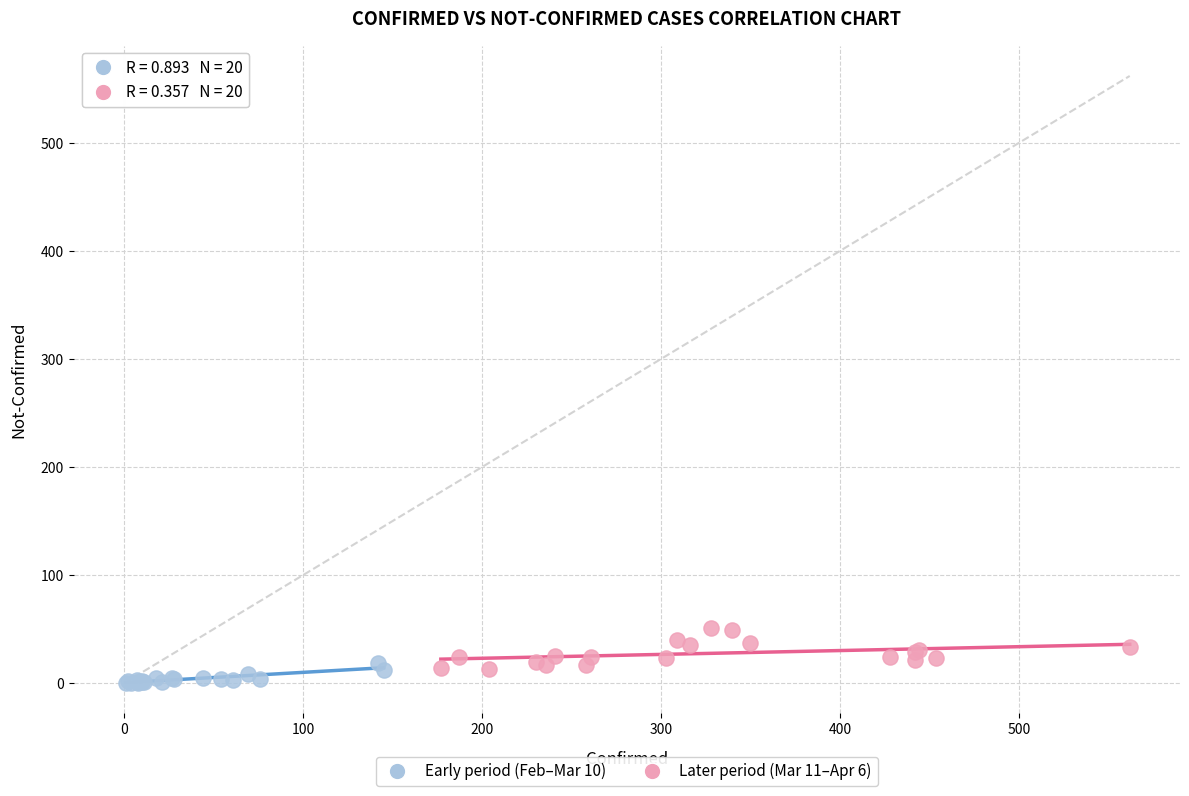

Which series reaches the maximum Y coordinate?

Later period (Mar 11–Apr 6)